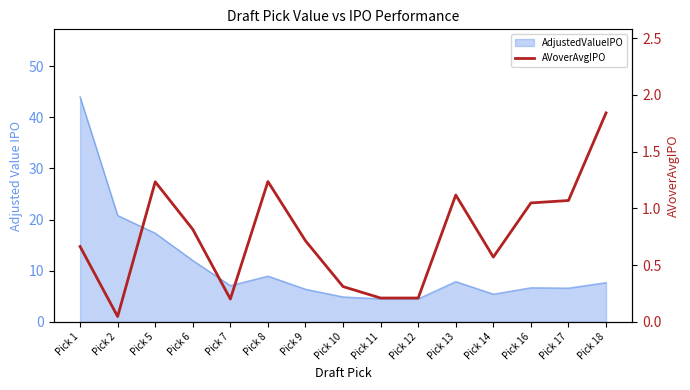

Reading right to left, list all the values displayed in this chart.

1.8	1.1	1.0	0.6	1.1	0.2	0.2	0.3	0.7	1.2	0.2	0.8	1.2	0.0	0.7